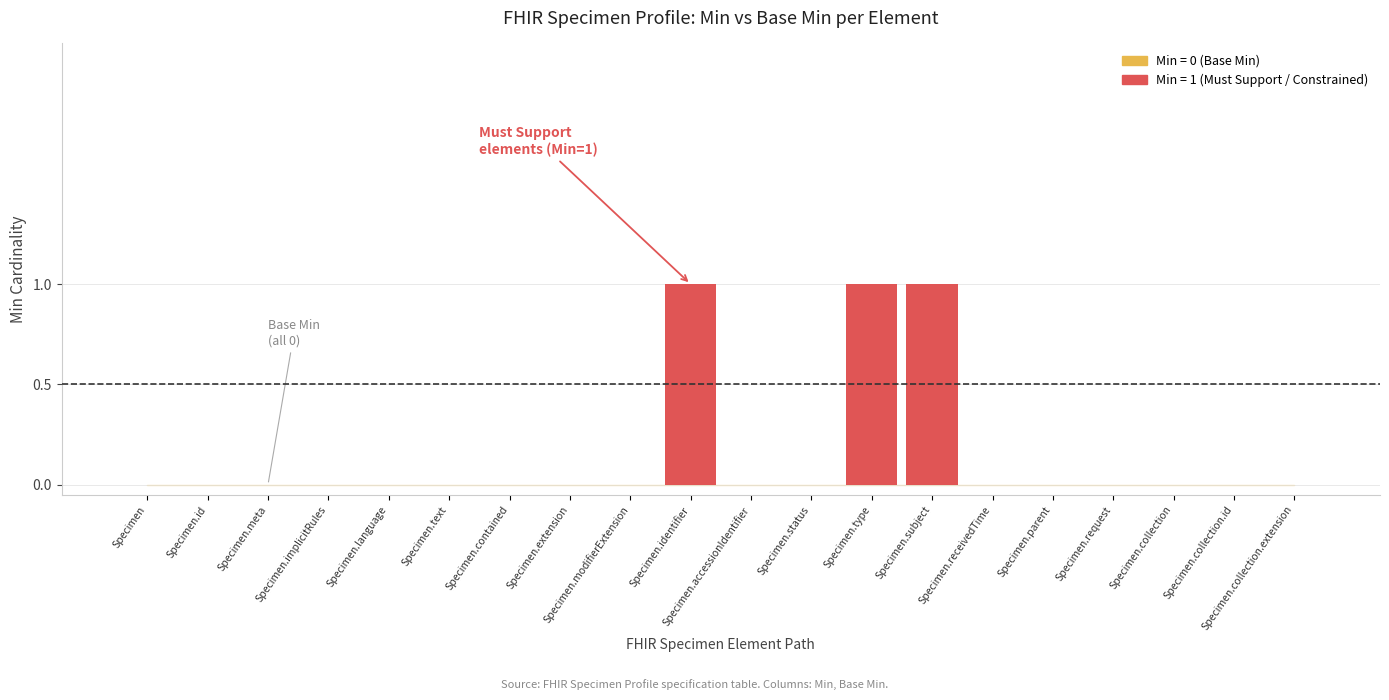

Are the bars grouped side by side (vs. stacked)?

No